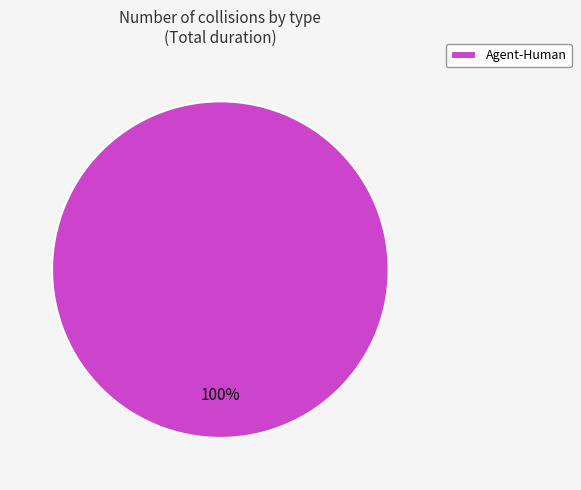

True or false: Agent-Human accounts for 100% of the total.

True